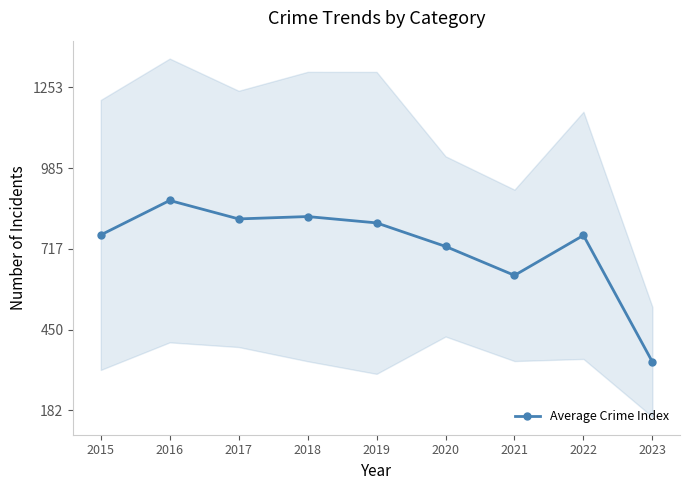

How many interior local peaks (higher than both neighbors) does the data have?

3